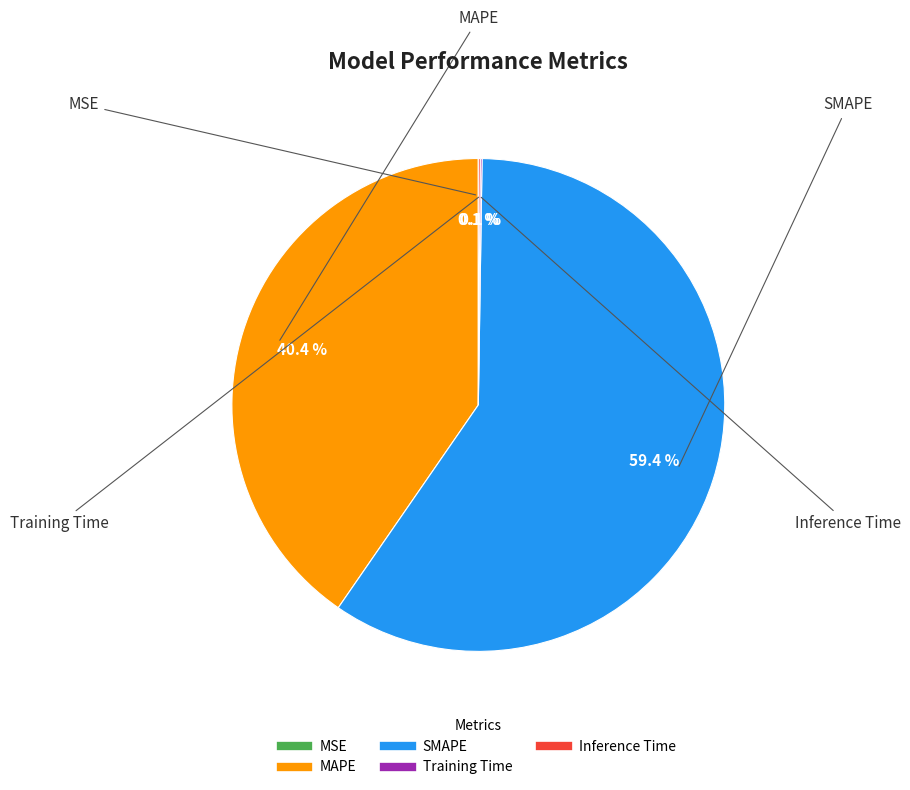

To the nearest percent, what is the average slice percentage?

20%